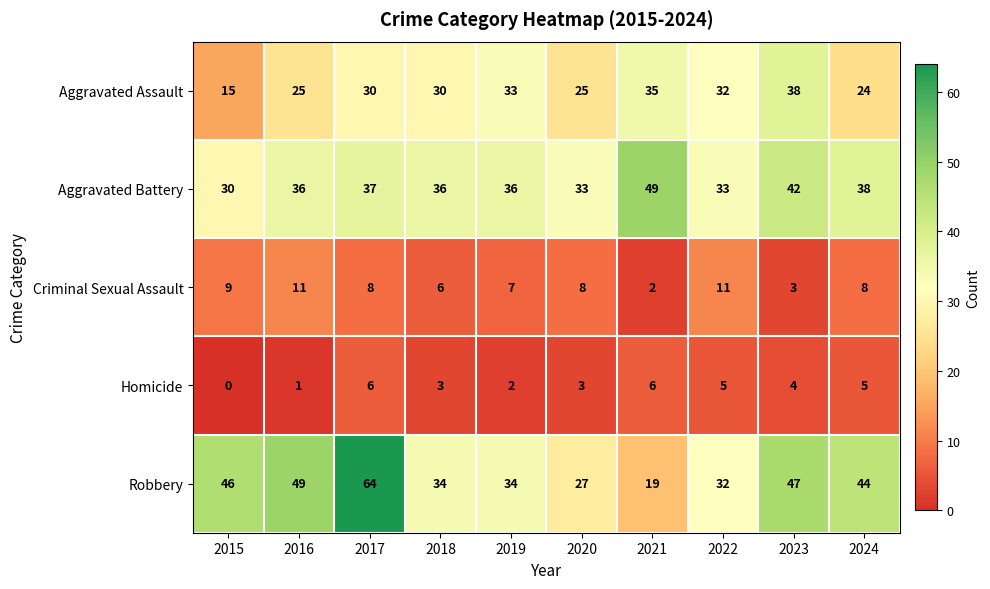

Count the number of categories in the chart.

10